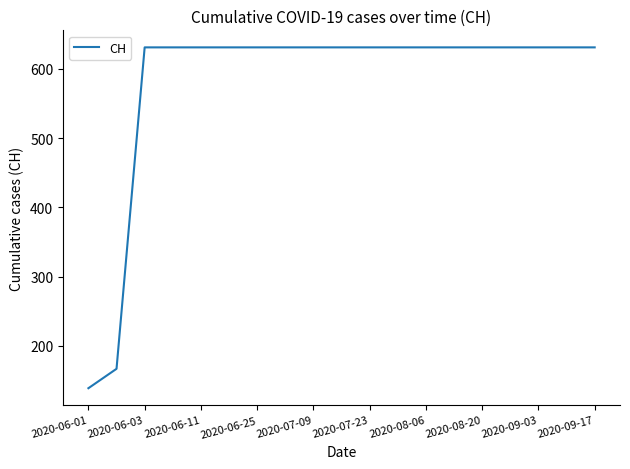

What is the difference between the maximum and minimum values?

492